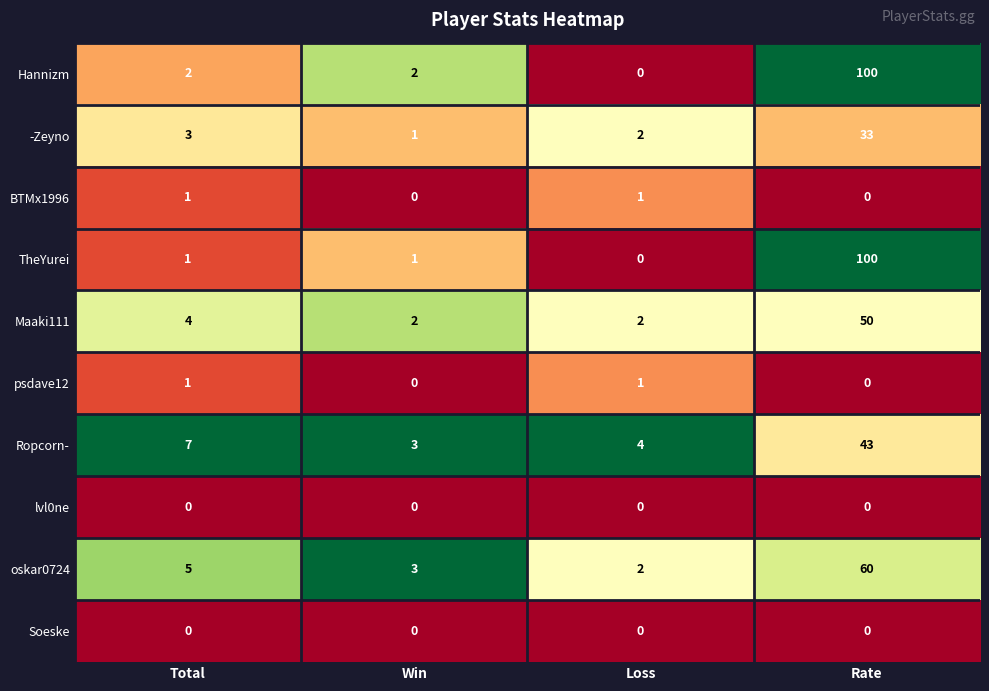

Rank the categories by oskar0724 value from lowest to highest.

Loss, Win, Total, Rate